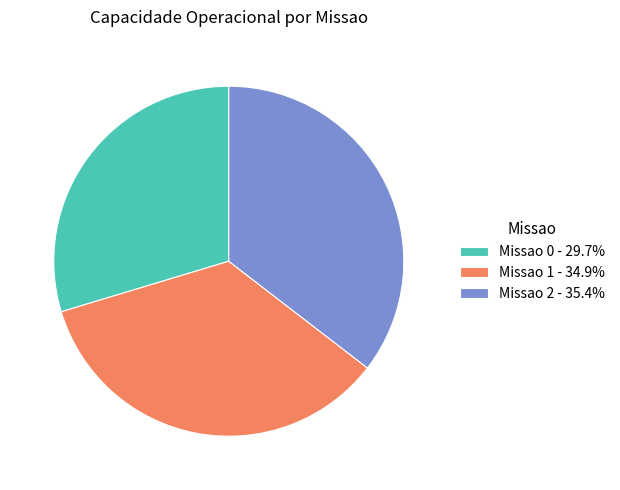

Does any single category account for the majority?

No